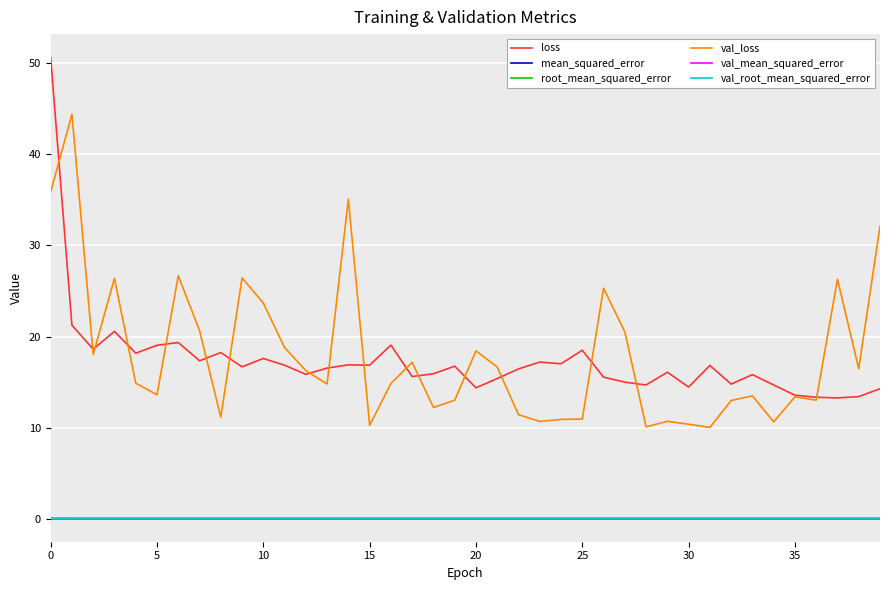

What is the greatest value displayed?

50.7